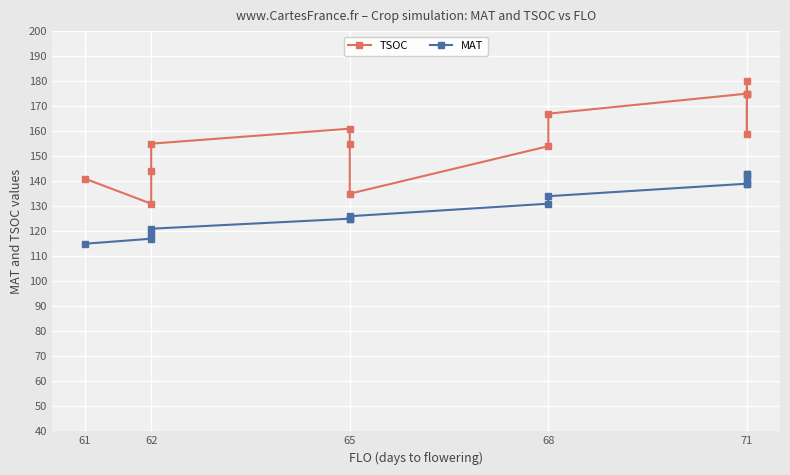

True or false: MAT and TSOC cross at least once.

False